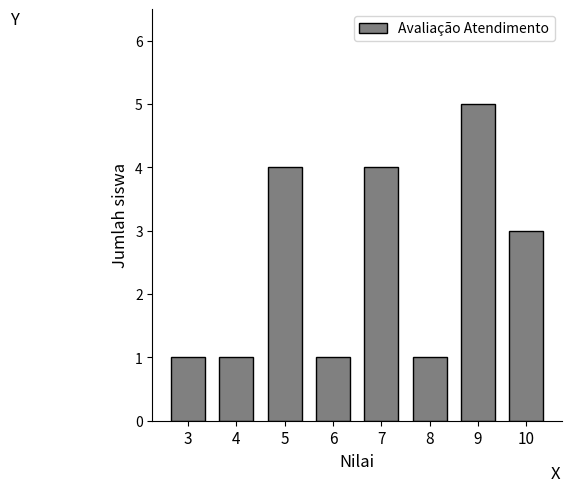

Reading left to right, list all the values displayed in this chart.

3=1	4=1	5=4	6=1	7=4	8=1	9=5	10=3